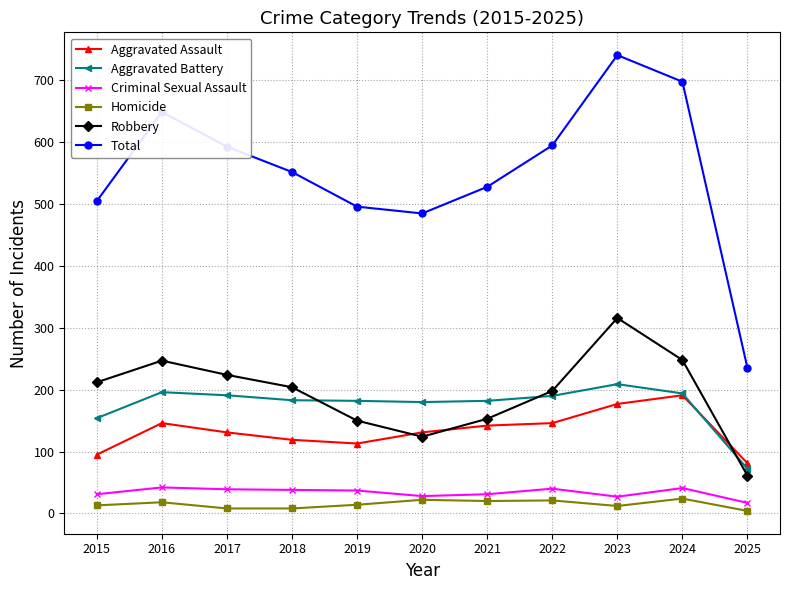

What is the total value across all series at 2020?

970